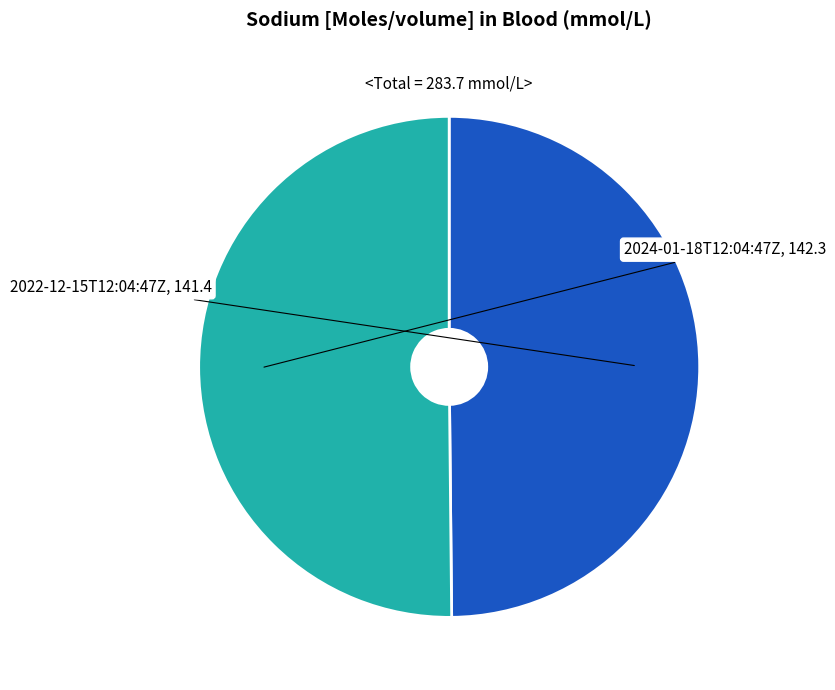

The 2022-12-15T12:04:47Z slice represents 50% of the pie. True or false?

True